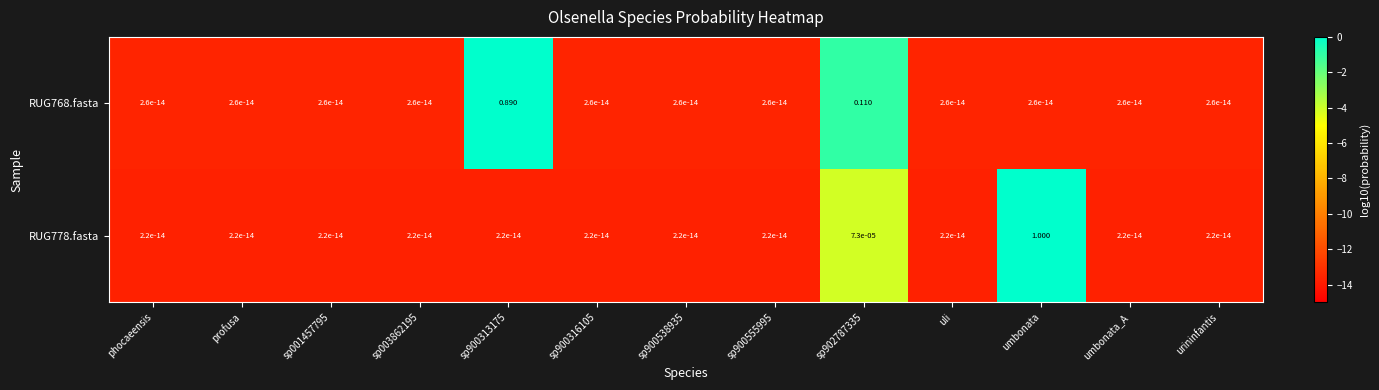

At which label does RUG778.fasta reach its peak?

umbonata